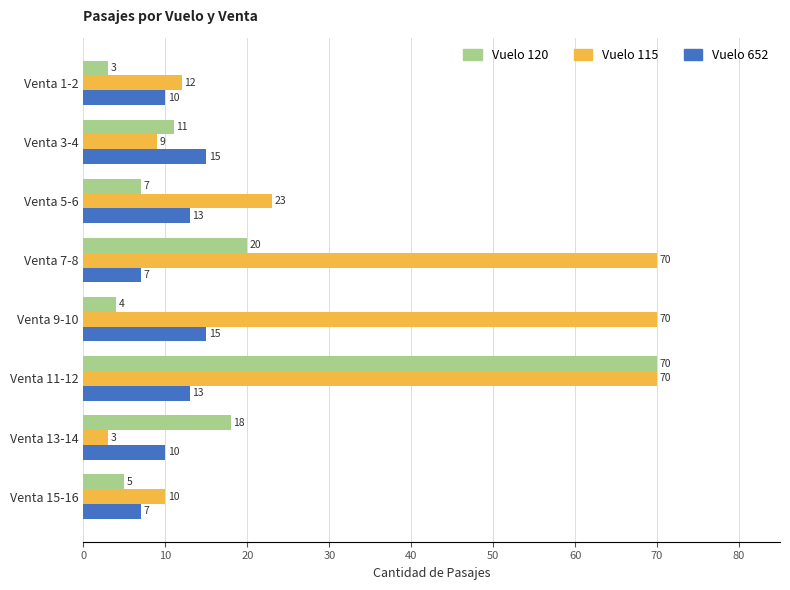

What is the difference between the maximum and minimum values in the Vuelo 120 series?

67